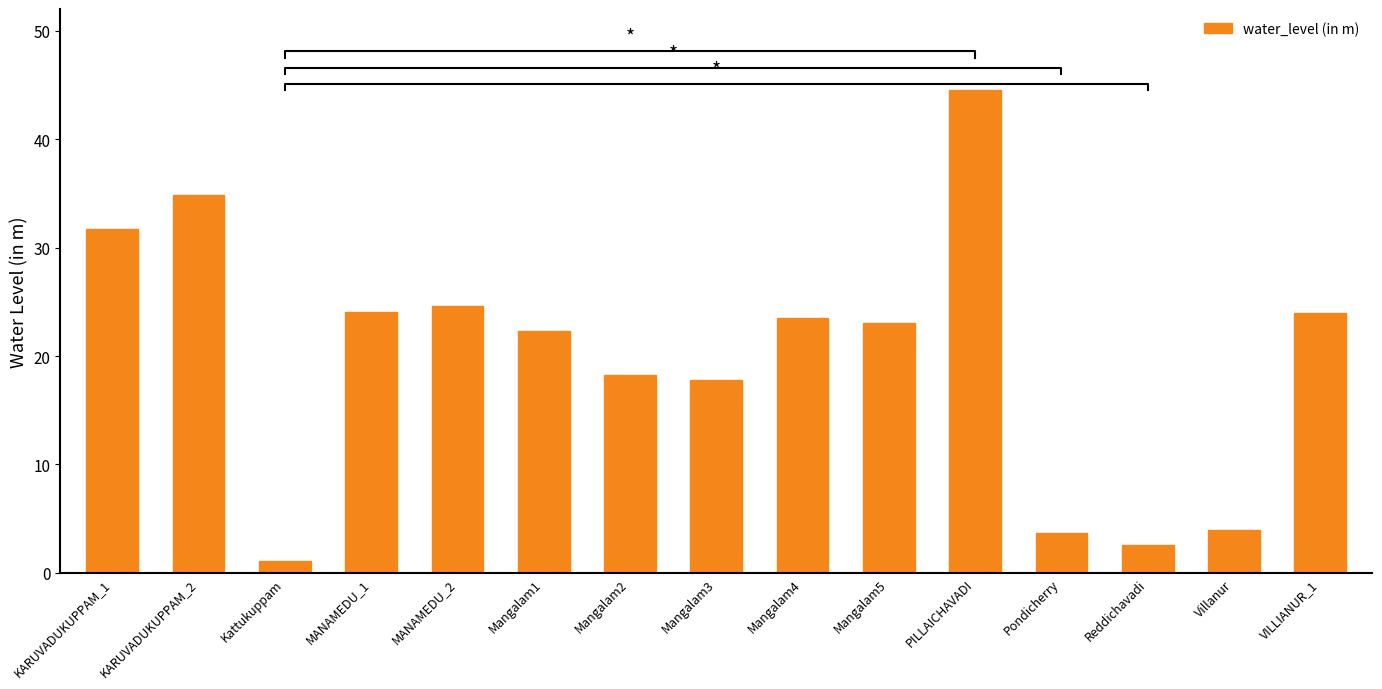

How many values exceed 23?

8